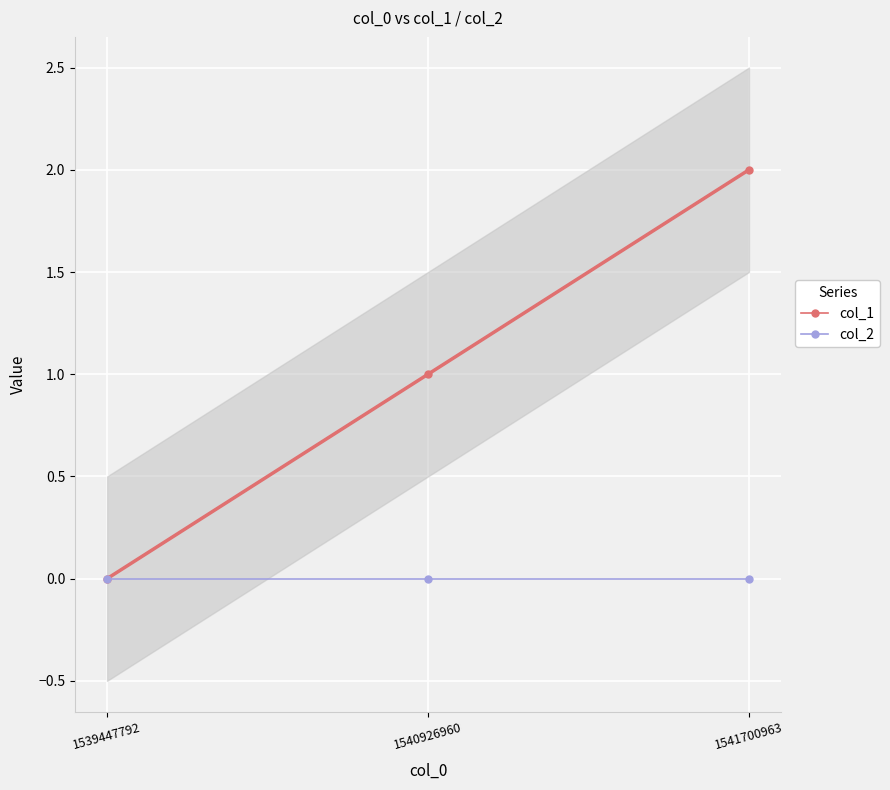

What is the value of the col_1 point at the 3rd from the left?

2